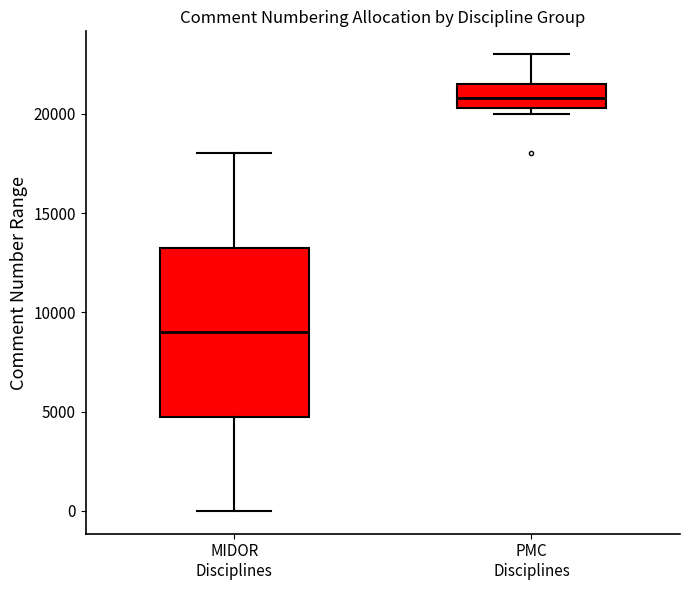

Reading left to right, transcribe this box plot: for each box, give where its median line is, the range the box spans, and where its two whiskers end, as read against the y-axis. The values are not printed on the chart, so give them approximately, as read against the axis.

MIDOR Disciplines: median 9000, box 5000 to 13500, whiskers 0 to 18000
PMC Disciplines: median 21000, box 20500 to 21500, whiskers 20000 to 23000